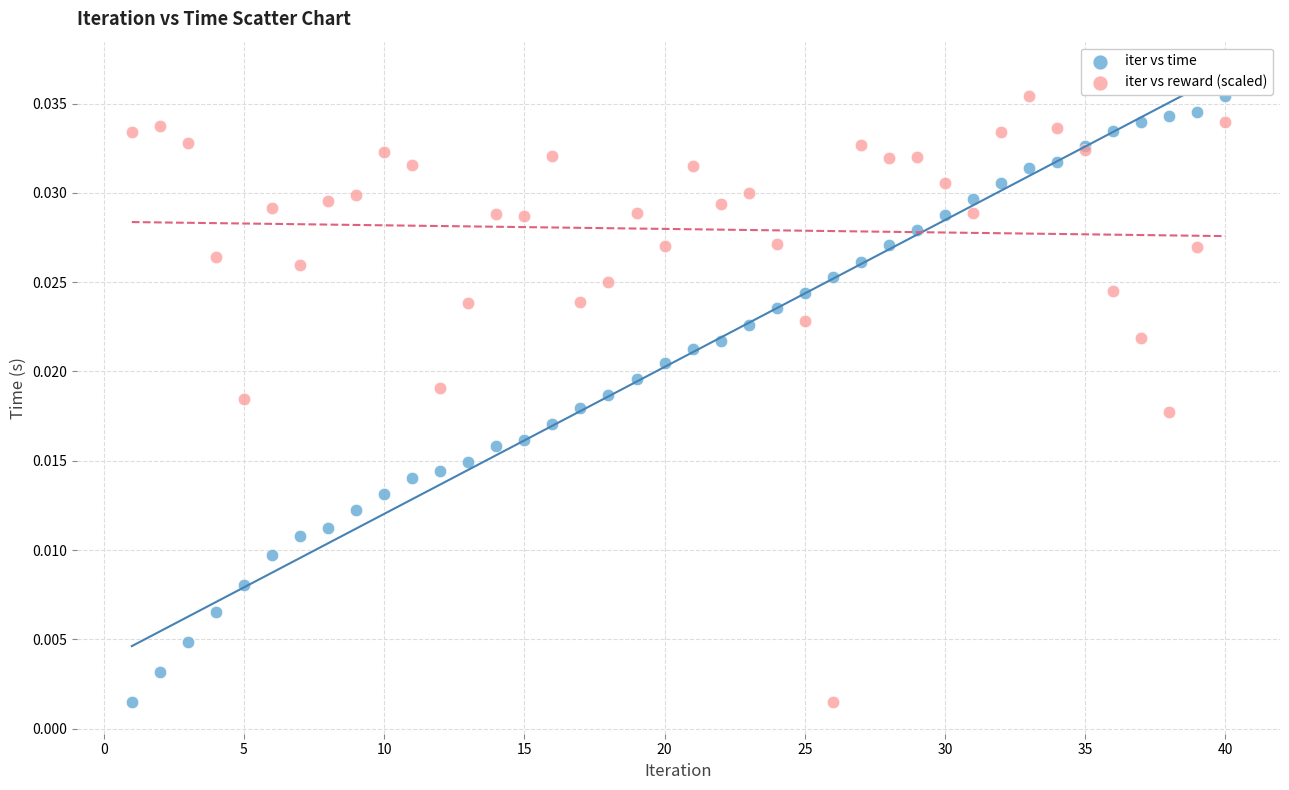

What is the X range (max minus min) for the scatter plot?

39.0